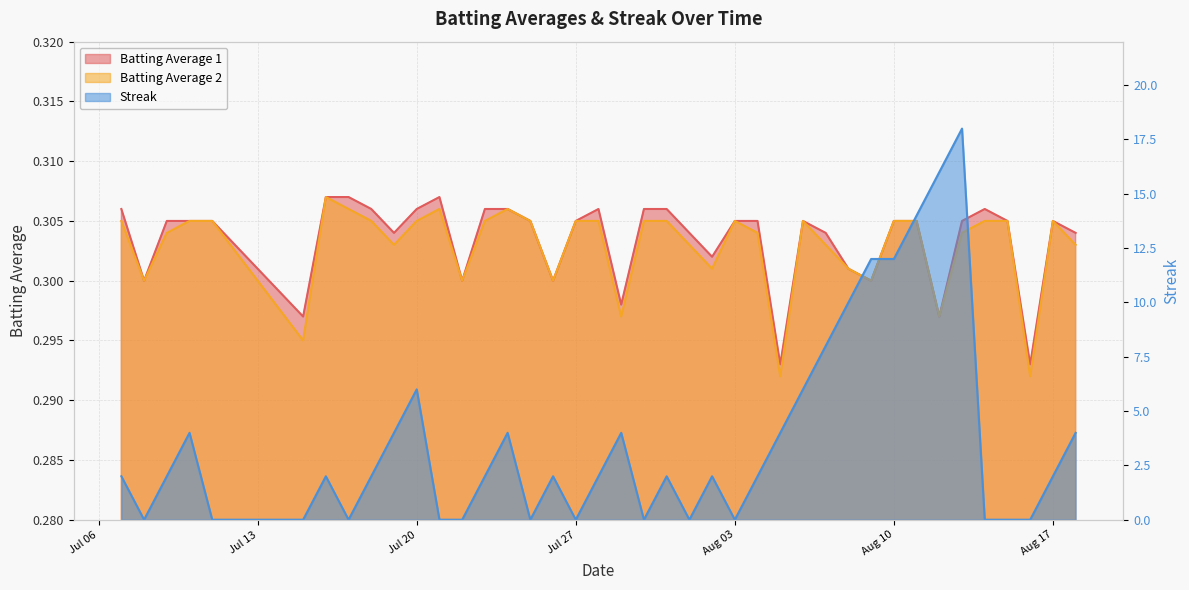

Between 2010-08-12 and 2010-07-22, which is larger?

2010-07-22